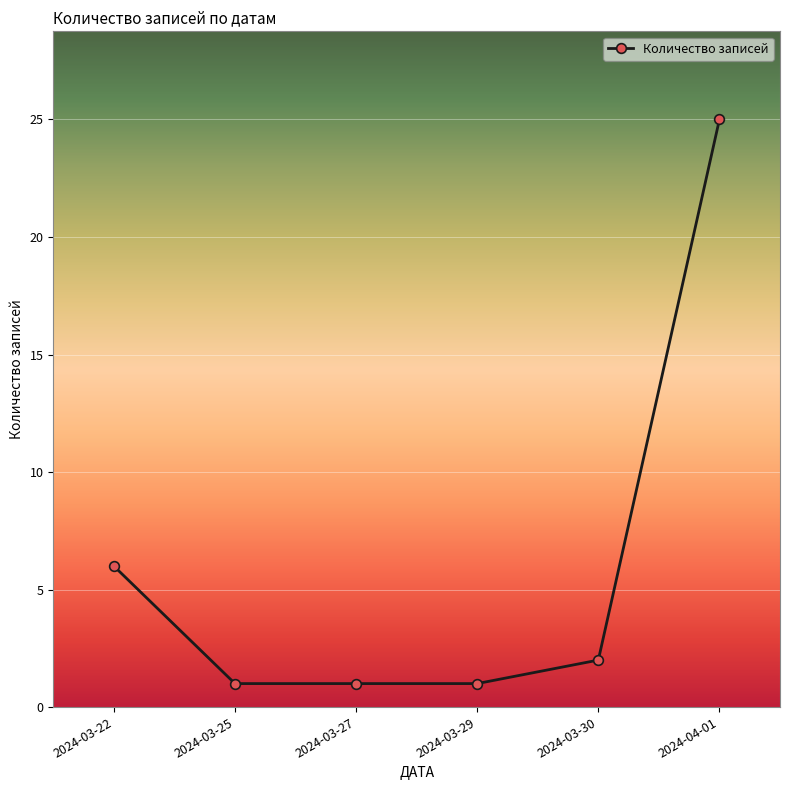

What is the average value?

6